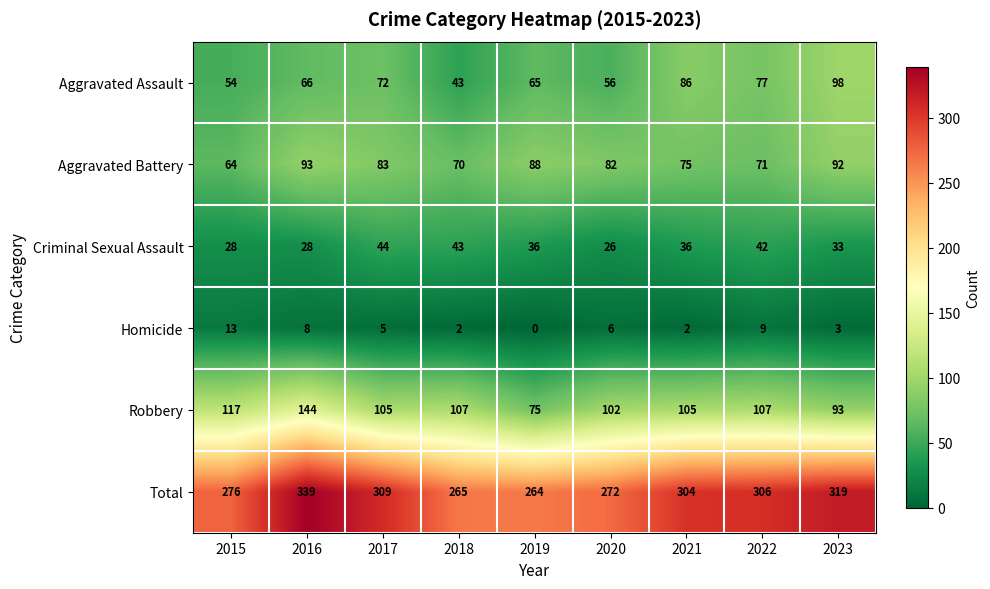

At which category does the chart reach its minimum across all series?

2019